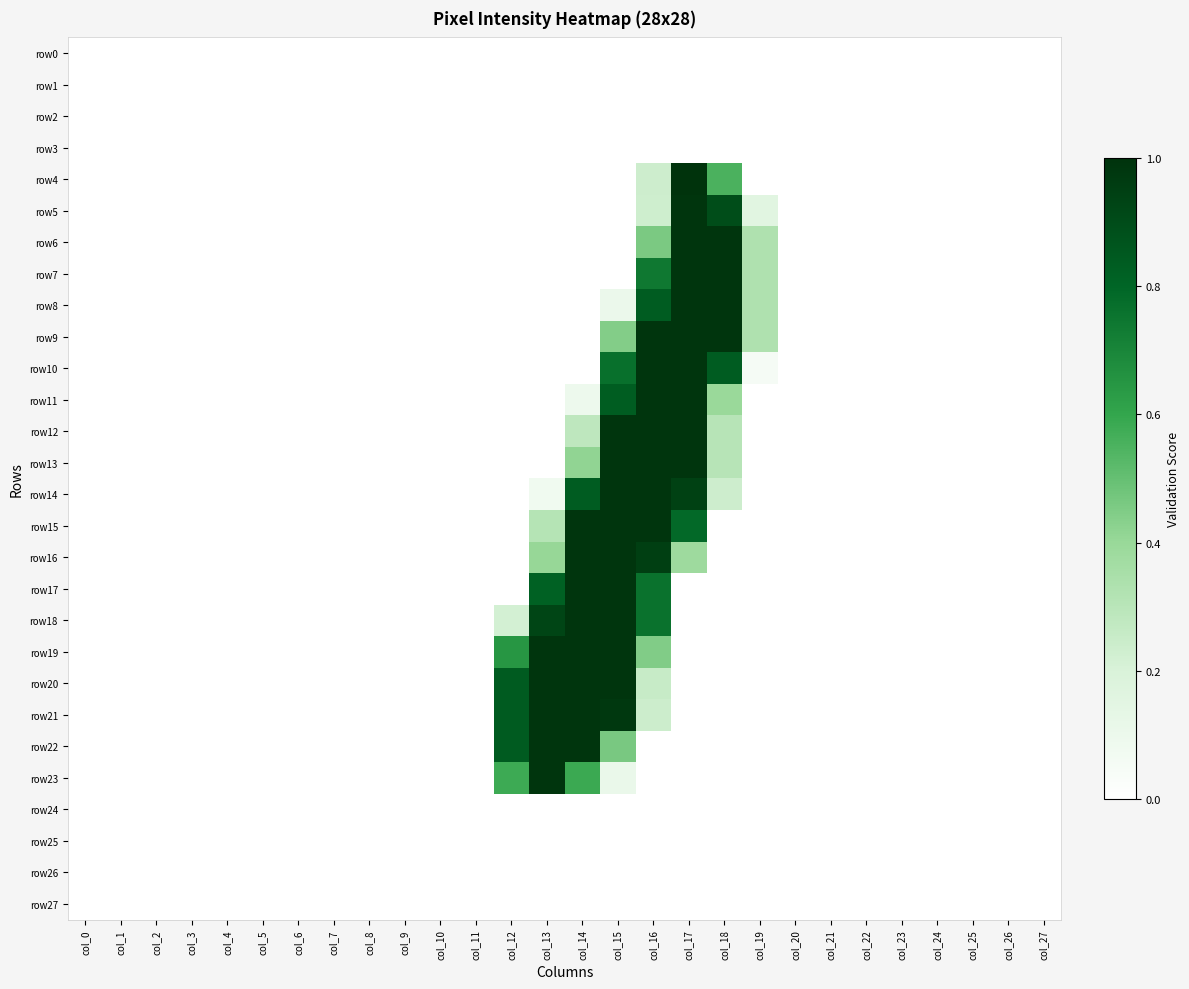

At how many categories does at least one series exceed 0?

8